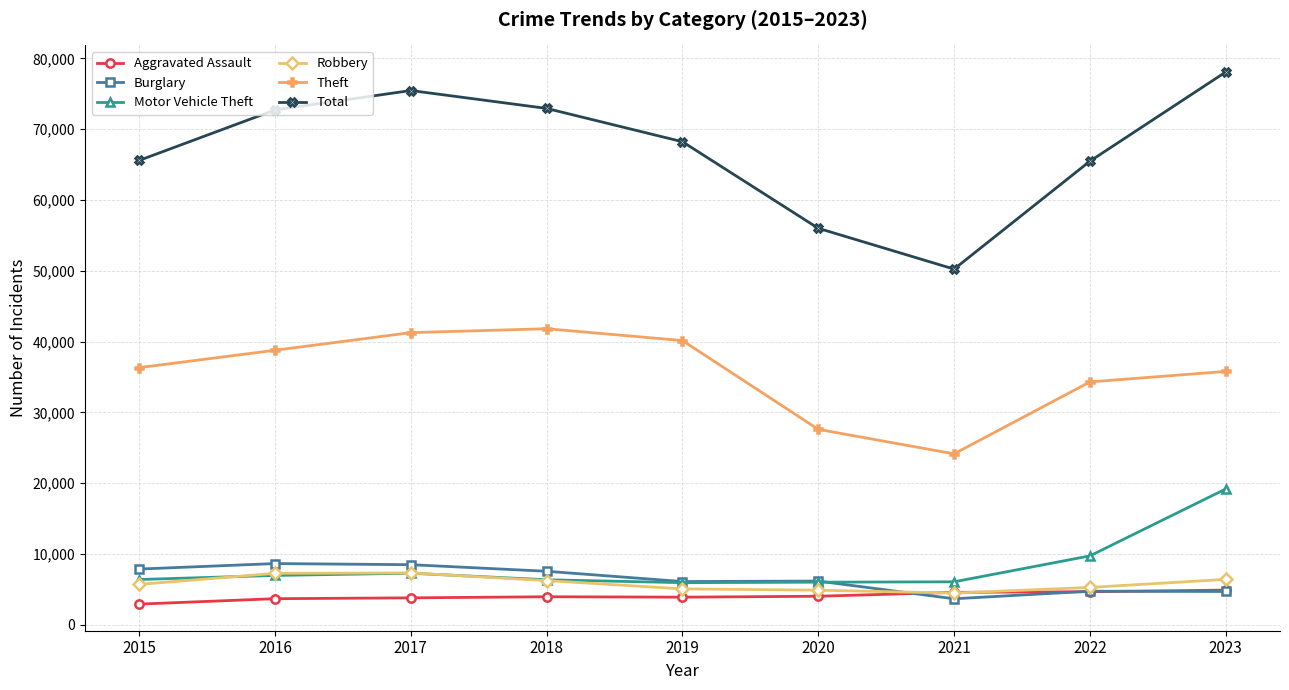

What is the difference between the maximum and minimum values in the Burglary series?

4973